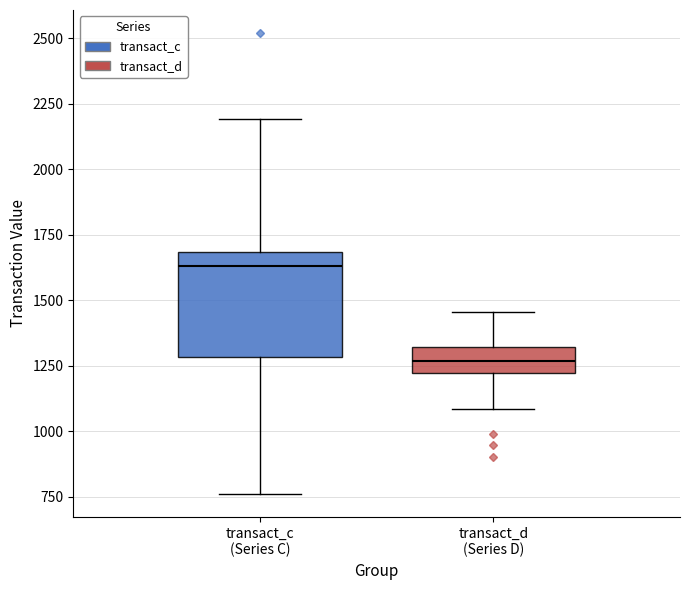

Which box is the tallest, from its lower edge to its upper edge?

transact_c (Series C)